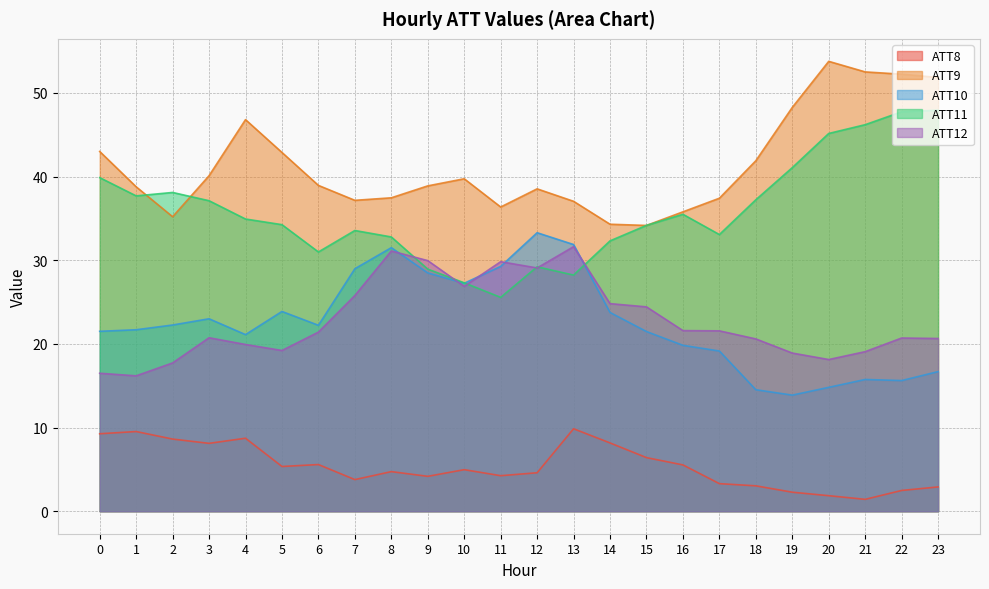

How many data points in ATT12 are above 21?

12